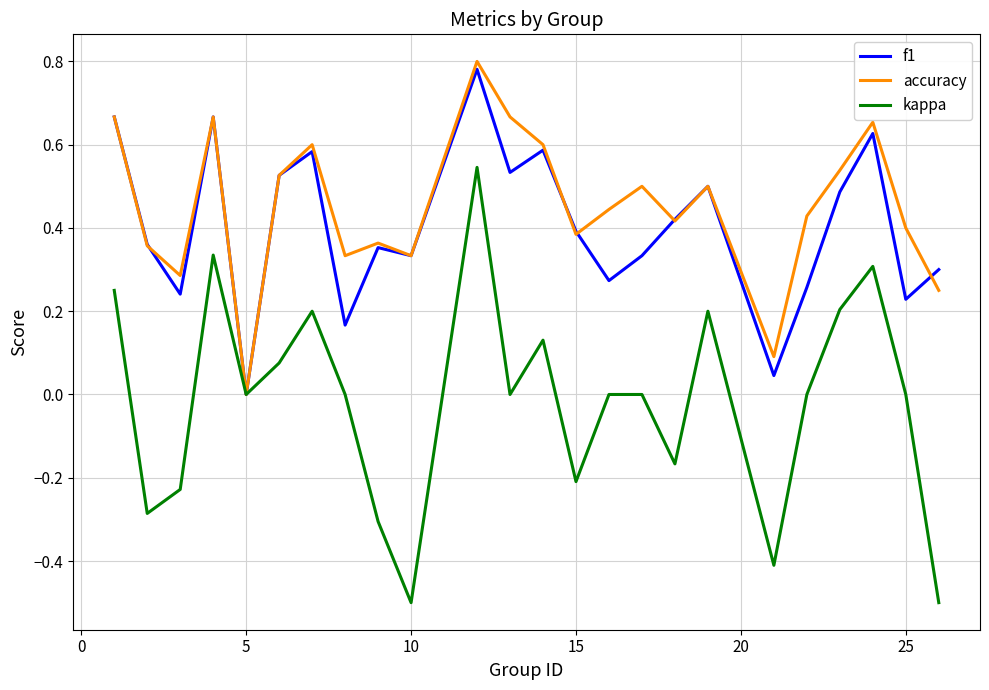

How many values in the accuracy series exceed 0?

23